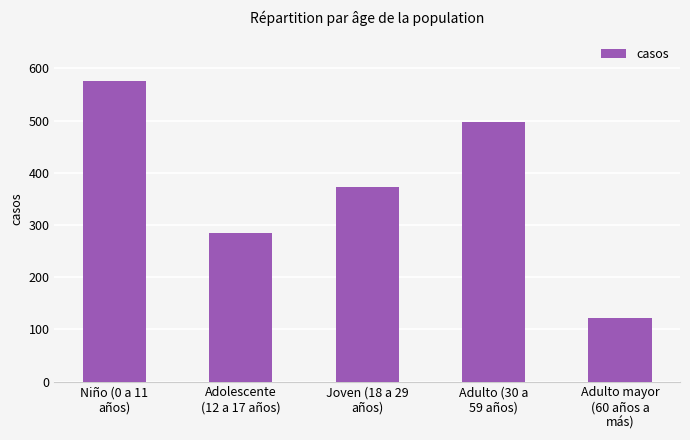

What is the value of the 1st bar from the left?

575